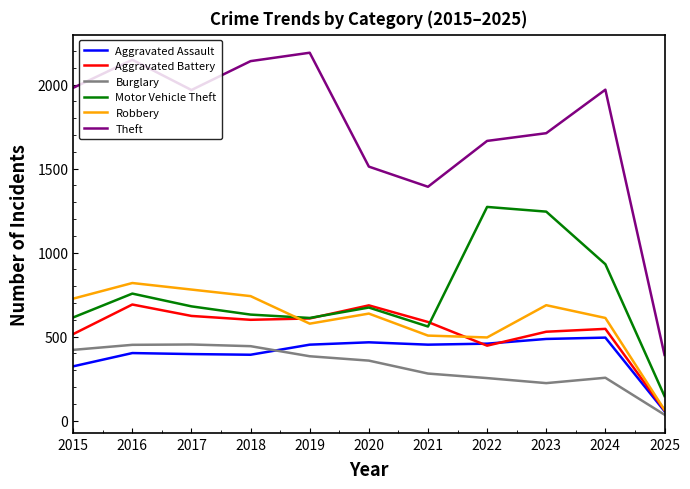

True or false: Burglary and Motor Vehicle Theft intersect in this chart.

False